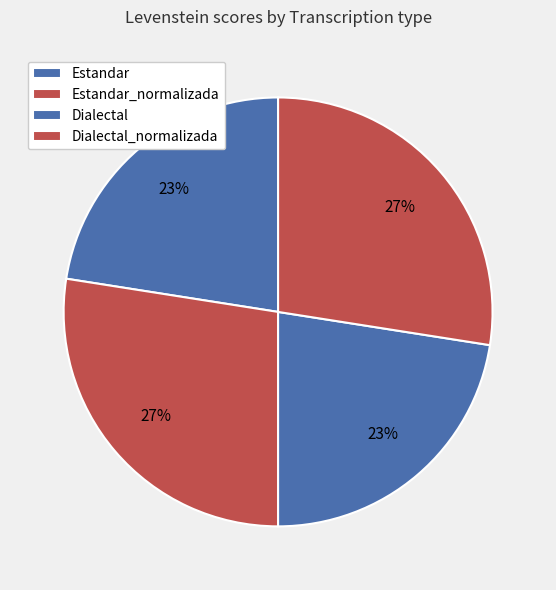

Is Dialectal the majority of the pie?

No